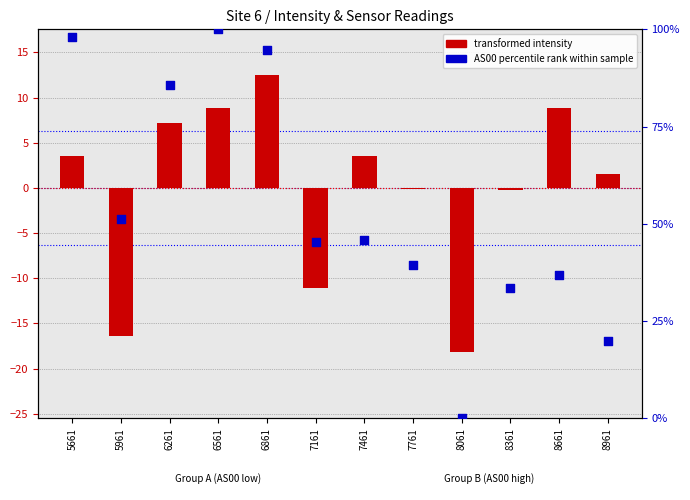

Which series contains the highest Y value?

AS00 percentile rank